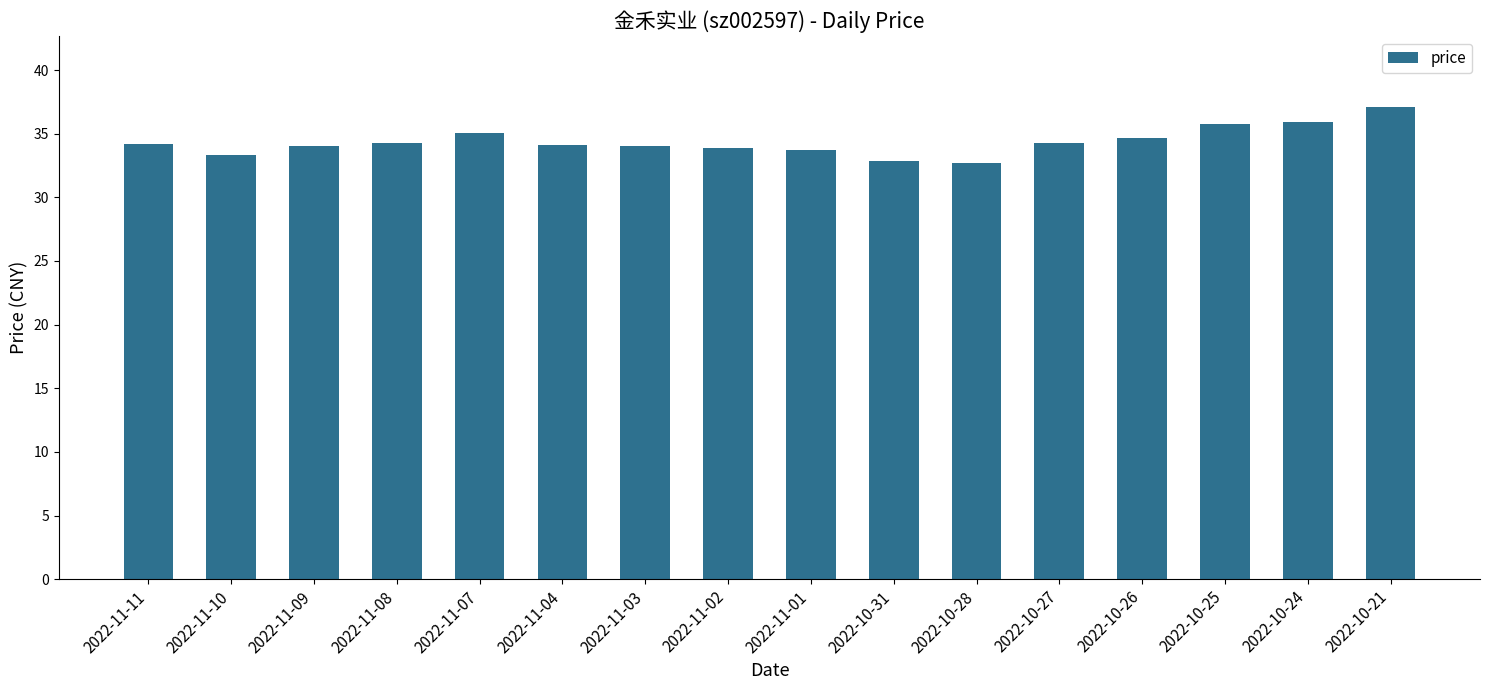

What is the ratio of the value at 2022-11-04 to the value at 2022-11-10?

1.0